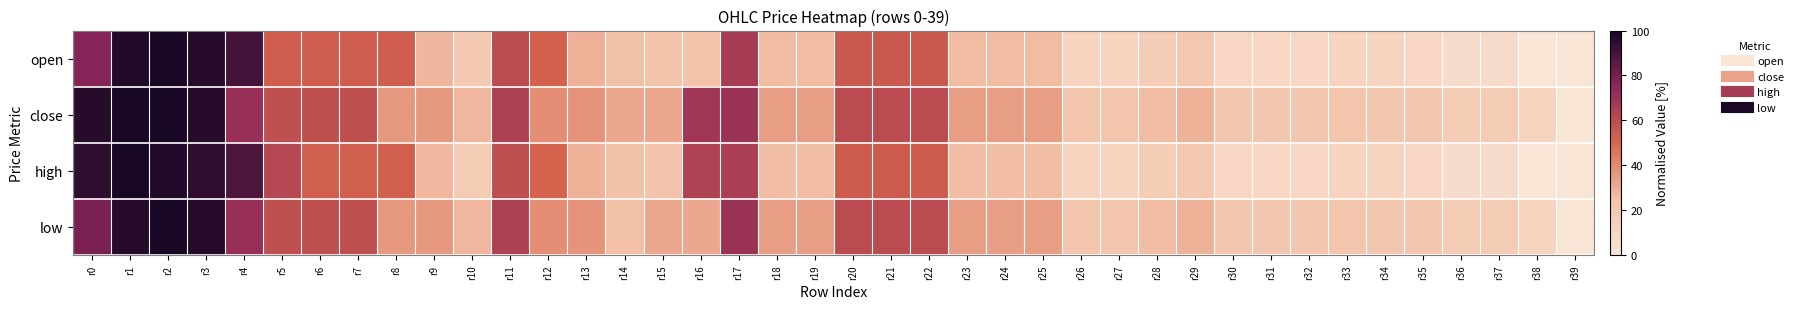

Reading right to left, list all the values displayed in this chart.

open: r39=0.0	r38=0.0	r37=6.5	r36=6.5	r35=9.7	r34=11.3	r33=11.3	r32=9.7	r31=9.7	r30=9.7	r29=19.4	r28=16.1	r27=11.3	r26=11.3	r25=25.8	r24=25.8	r23=25.8	r22=54.8	r21=54.8	r20=54.8	r19=25.8	r18=25.8	r17=66.1	r16=22.6	r15=22.6	r14=24.2	r13=29.0	r12=51.6	r11=59.7	r10=17.7	r9=27.4	r8=53.2	r7=53.2	r6=53.2	r5=53.2	r4=90.3	r3=96.8	r2=100.0	r1=98.4	r0=75.8
close: r39=0.0	r38=11.4	r37=17.1	r36=17.1	r35=20.0	r34=20.0	r33=21.4	r32=20.0	r31=20.0	r30=20.0	r29=28.6	r28=25.7	r27=21.4	r26=21.4	r25=34.3	r24=34.3	r23=34.3	r22=60.0	r21=60.0	r20=60.0	r19=34.3	r18=34.3	r17=70.0	r16=68.6	r15=31.4	r14=31.4	r13=37.1	r12=38.6	r11=64.3	r10=27.1	r9=35.7	r8=35.7	r7=58.6	r6=58.6	r5=58.6	r4=71.4	r3=97.1	r2=100.0	r1=100.0	r0=97.1
high: r39=0.0	r38=0.0	r37=6.3	r36=6.3	r35=9.5	r34=11.1	r33=11.1	r32=9.5	r31=9.5	r30=9.5	r29=19.0	r28=15.9	r27=11.1	r26=11.1	r25=25.4	r24=25.4	r23=25.4	r22=54.0	r21=54.0	r20=54.0	r19=25.4	r18=25.4	r17=65.1	r16=63.5	r15=22.2	r14=23.8	r13=28.6	r12=50.8	r11=58.7	r10=17.5	r9=27.0	r8=52.4	r7=52.4	r6=52.4	r5=61.9	r4=88.9	r3=95.2	r2=98.4	r1=100.0	r0=95.2
low: r39=0.0	r38=11.4	r37=17.1	r36=17.1	r35=20.0	r34=20.0	r33=21.4	r32=20.0	r31=20.0	r30=20.0	r29=28.6	r28=25.7	r27=21.4	r26=21.4	r25=34.3	r24=34.3	r23=34.3	r22=60.0	r21=60.0	r20=60.0	r19=34.3	r18=34.3	r17=70.0	r16=31.4	r15=31.4	r14=24.3	r13=37.1	r12=38.6	r11=64.3	r10=27.1	r9=35.7	r8=35.7	r7=58.6	r6=58.6	r5=58.6	r4=71.4	r3=97.1	r2=100.0	r1=97.1	r0=78.6